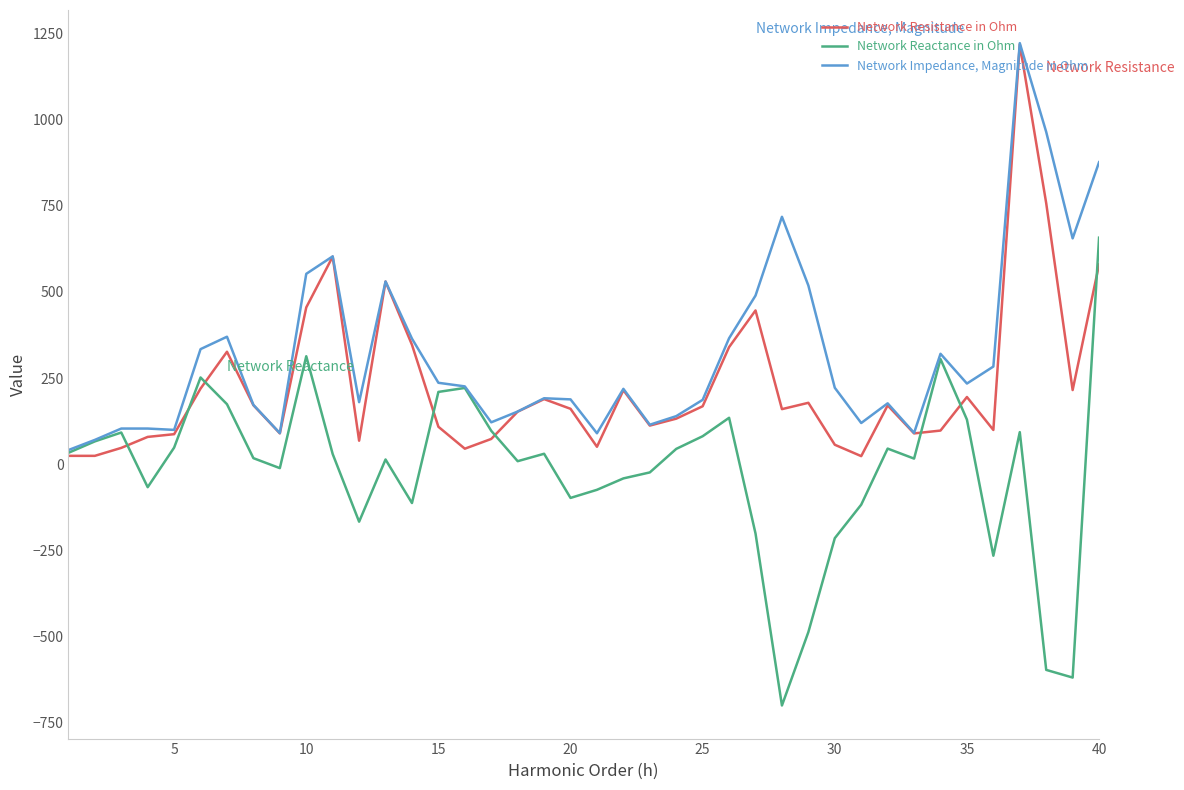

Which series has the largest total across all categories?

Network Impedance, Magnitude in Ohm